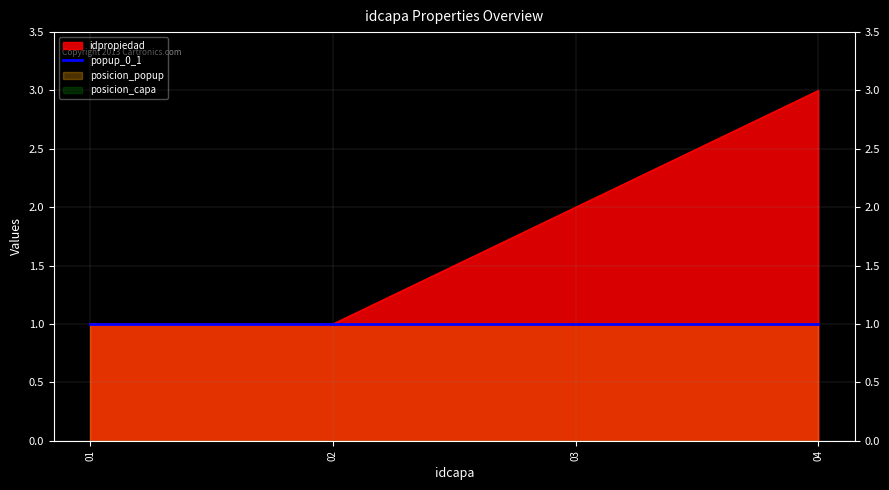

At which category is the sum across all series the highest?

04